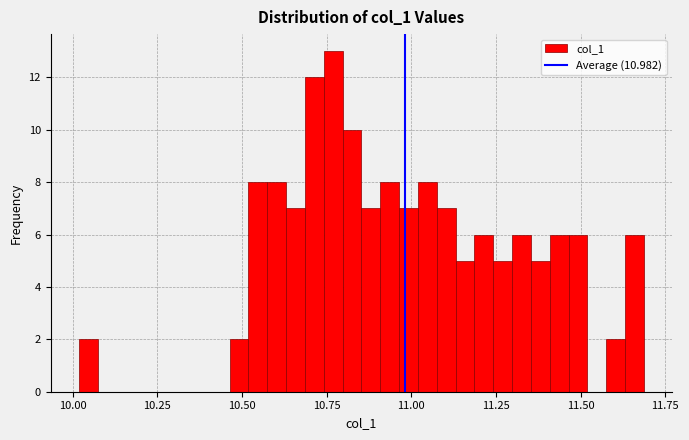

Read against the x-axis, roughly where is the centre of the tallest bar?

10.75